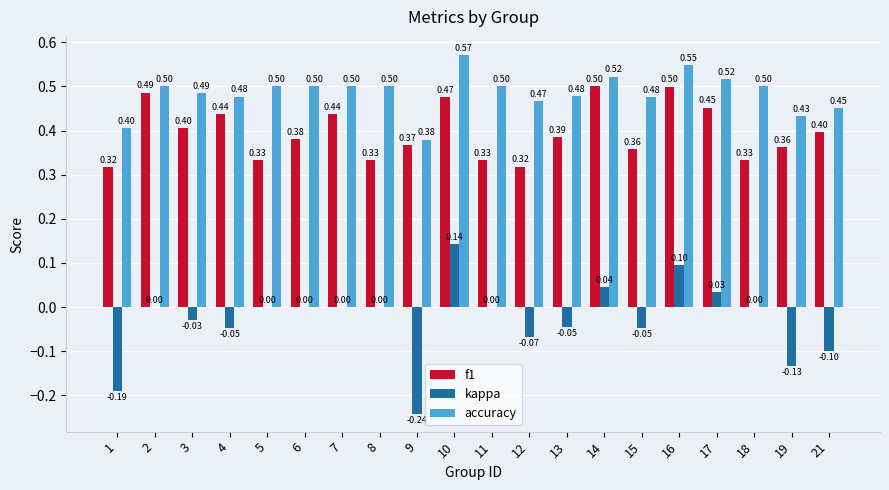

Count the number of data series in this chart.

3